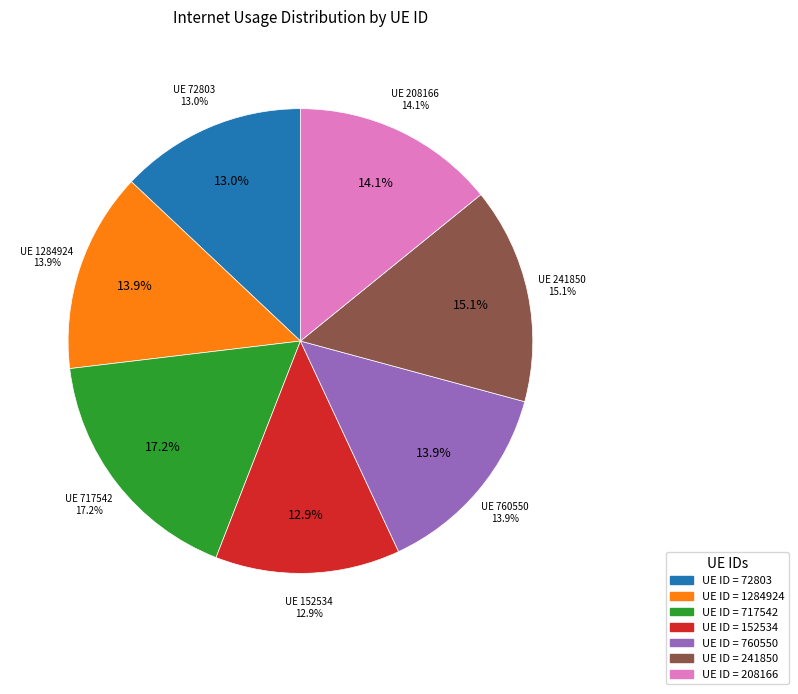

How many segments does this pie chart have?

7